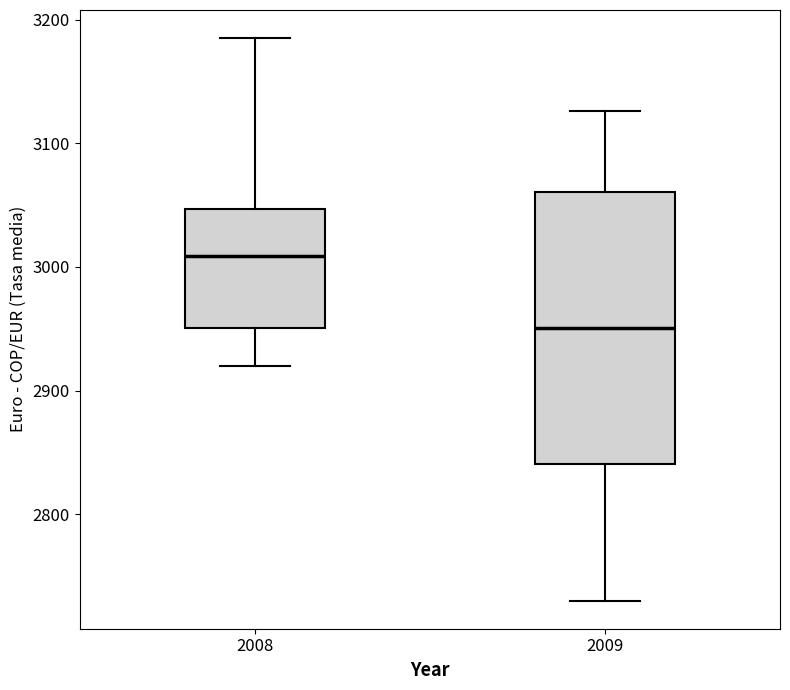

Which box has the lowest median line?

2009